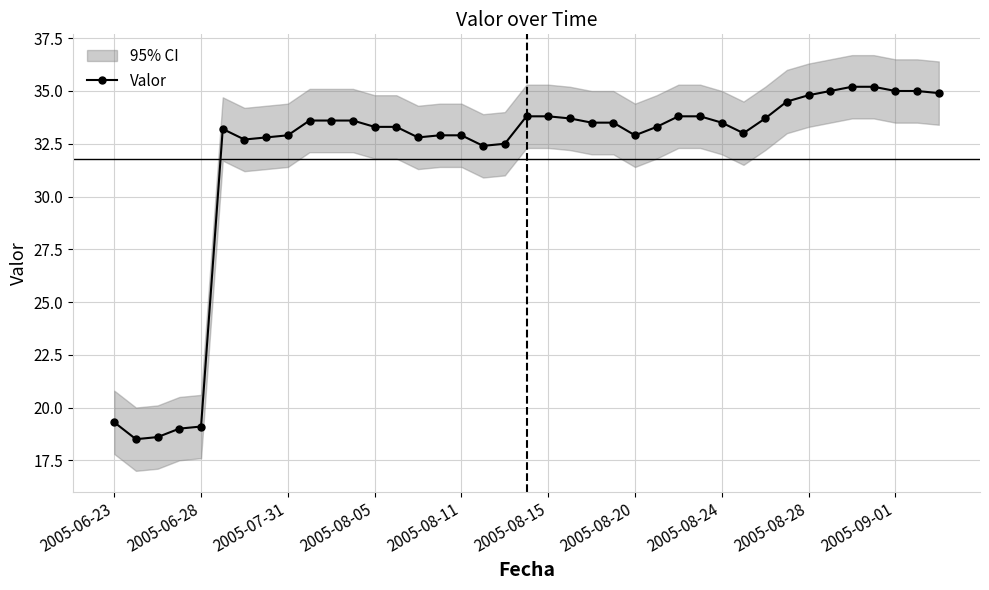

Reading right to left, what are all the values shown in this chart?

34.9	35.0	35.0	35.2	35.2	35.0	34.8	34.5	33.7	33.0	33.5	33.8	33.8	33.3	32.9	33.5	33.5	33.7	33.8	33.8	32.5	32.4	32.9	32.9	32.8	33.3	33.3	33.6	33.6	33.6	32.9	32.8	32.7	33.2	19.1	19.0	18.6	18.5	19.3